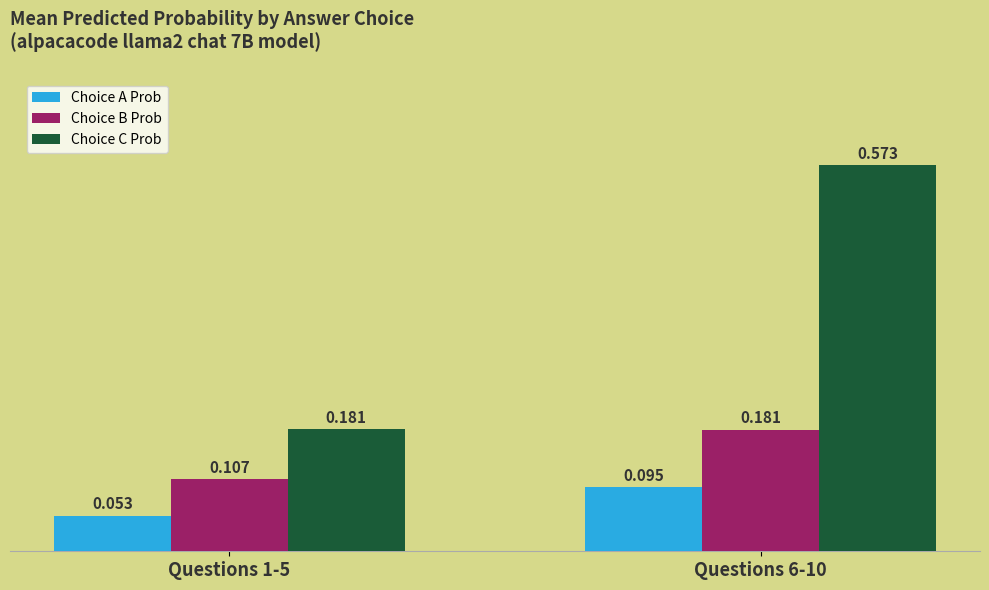

Rank the series by their maximum value, from lowest to highest.

Choice A Prob, Choice B Prob, Choice C Prob